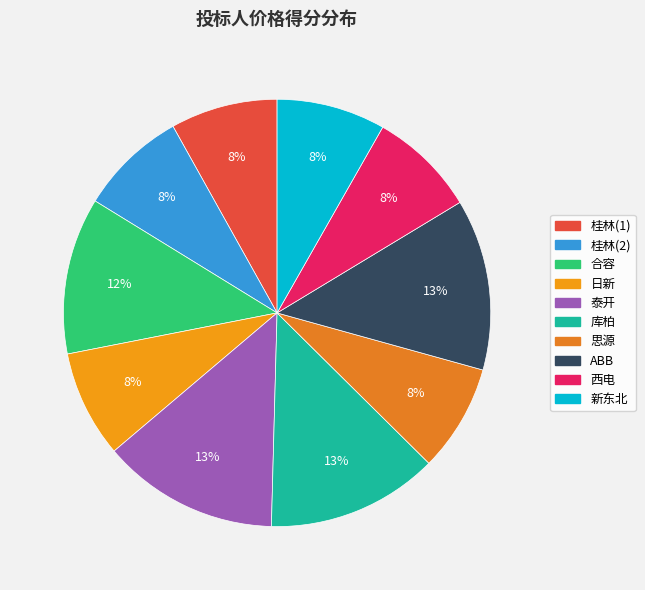

To the nearest percent, what percentage of the pie is 新东北?

8%